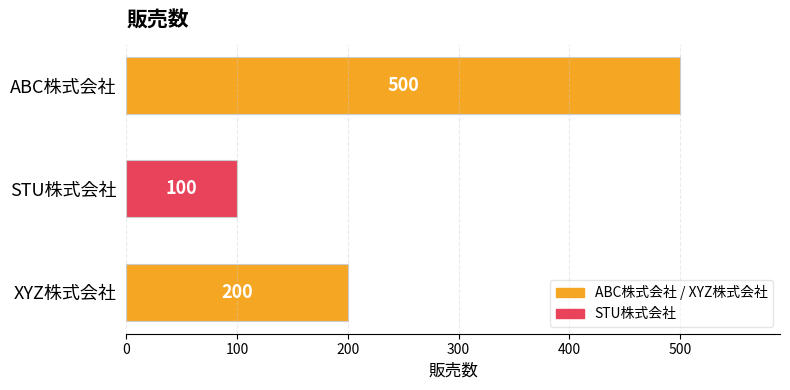

Rank the categories by value from highest to lowest.

ABC株式会社, XYZ株式会社, STU株式会社